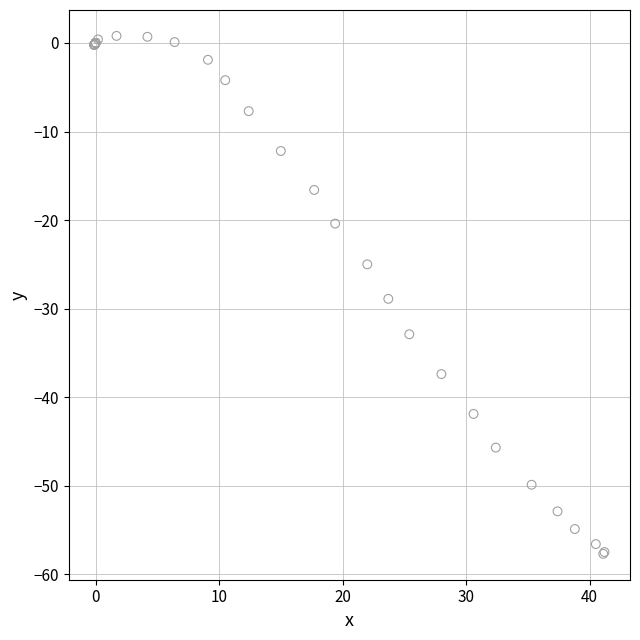

What Y value in the scatter plot is closest to -28?

-28.9